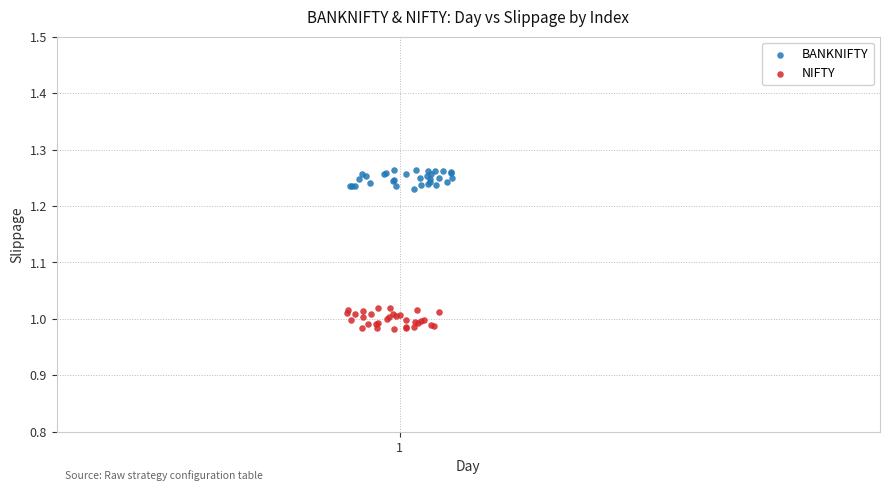

Which series contains the highest Y value?

BANKNIFTY